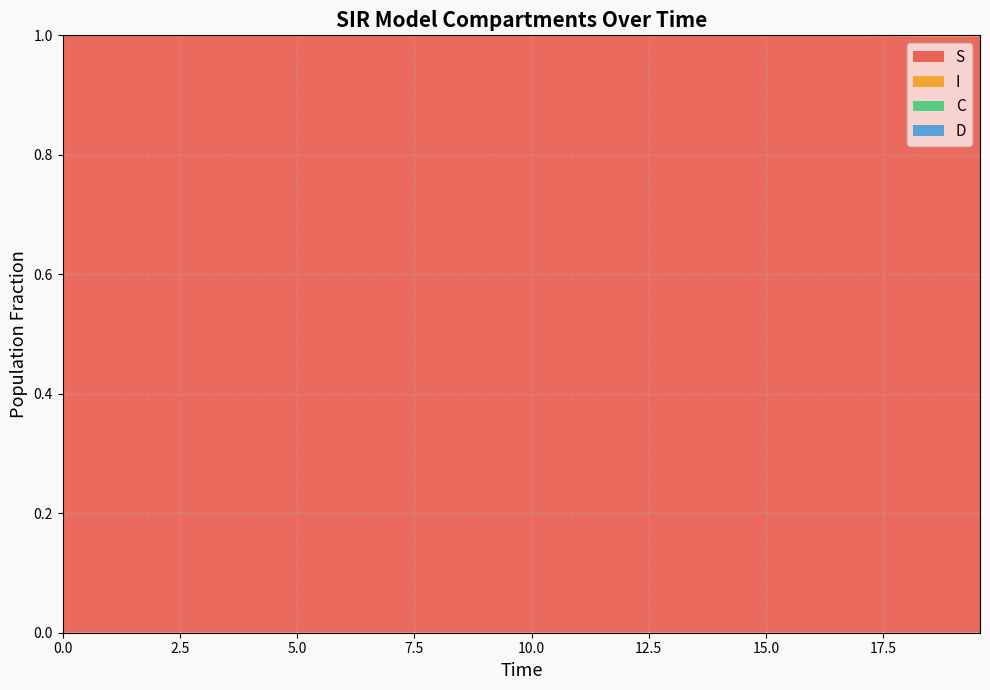

Reading right to left, transcribe all the data shown in this chart.

S: 1.0	1.0	1.0	1.0	1.0	1.0	1.0	1.0	1.0	1.0	1.0	1.0	1.0	1.0	1.0	1.0	1.0	1.0	1.0	1.0	1.0	1.0	1.0	1.0	1.0	1.0	1.0	1.0	1.0	1.0	1.0	1.0	1.0	1.0	1.0	1.0	1.0	1.0	1.0	1.0
I: 0.0	0.0	0.0	0.0	0.0	0.0	0.0	0.0	0.0	0.0	0.0	0.0	0.0	0.0	0.0	0.0	0.0	0.0	0.0	0.0	0.0	0.0	0.0	0.0	0.0	0.0	0.0	0.0	0.0	0.0	0.0	0.0	0.0	0.0	0.0	0.0	0.0	0.0	0.0	0.0
C: 0.0	0.0	0.0	0.0	0.1	0.1	0.1	0.1	0.1	0.1	0.1	0.1	0.1	0.1	0.1	0.1	0.1	0.1	0.1	0.2	0.2	0.2	0.2	0.2	0.2	0.2	0.3	0.3	0.3	0.3	0.3	0.3	0.4	0.4	0.4	0.4	0.4	0.5	0.5	0.5
D: 1.0	1.0	1.0	1.0	0.9	0.9	0.9	0.9	0.9	0.9	0.9	0.9	0.9	0.9	0.9	0.9	0.9	0.9	0.9	0.8	0.8	0.8	0.8	0.8	0.8	0.8	0.7	0.7	0.7	0.7	0.7	0.7	0.6	0.6	0.6	0.6	0.6	0.5	0.5	0.5